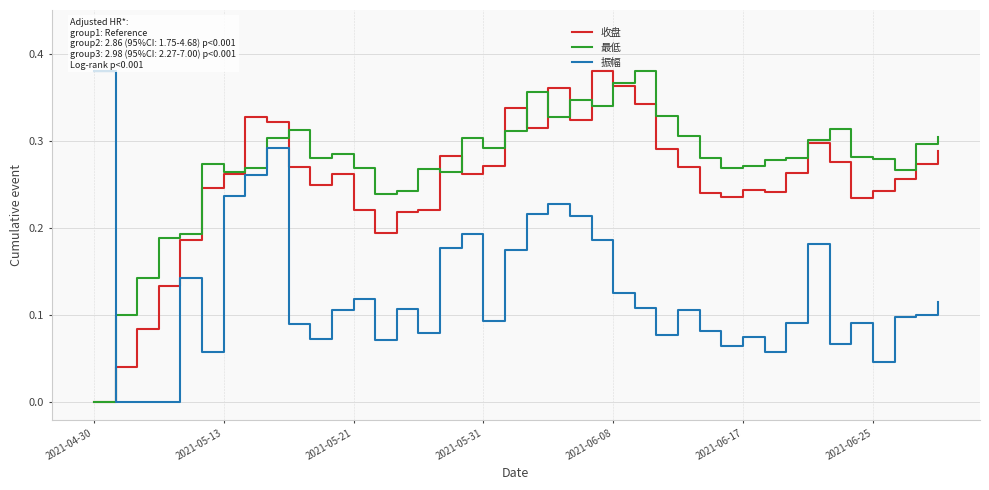

True or false: 最低 and 振幅 intersect in this chart.

True